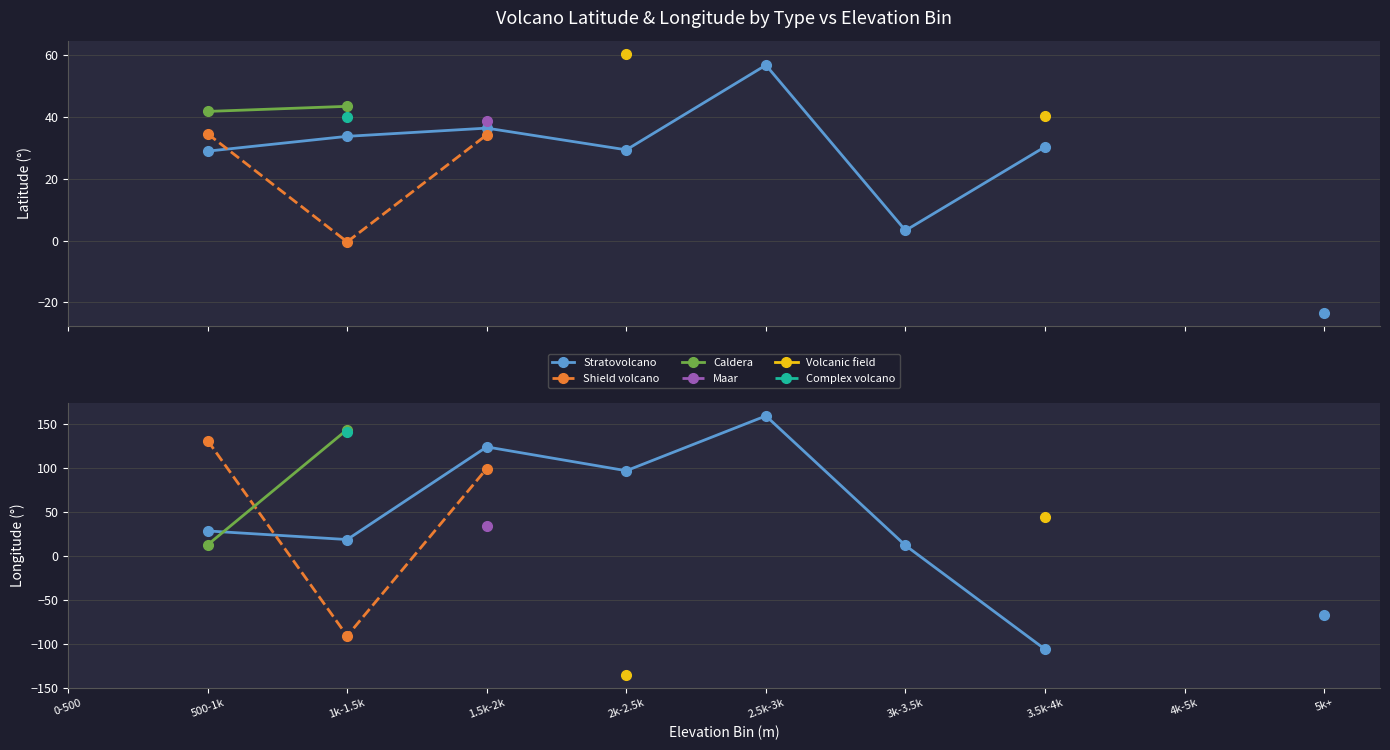

Is the value of Complex volcano at 2.5k-3k greater than the value of Maar at 2.5k-3k?

No